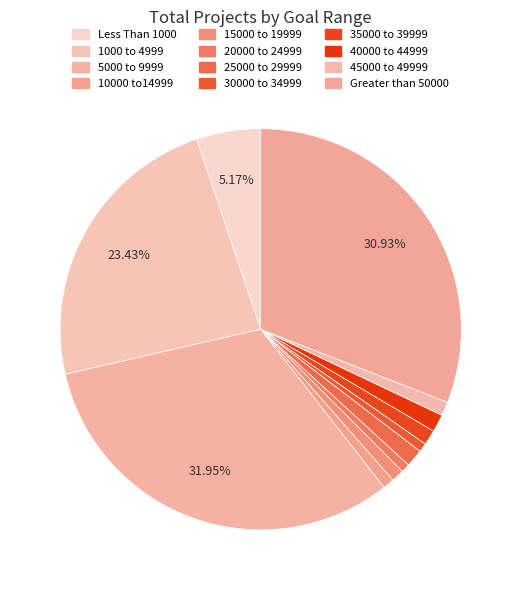

To the nearest percent, what percentage of the pie is 40000 to 44999?

1%